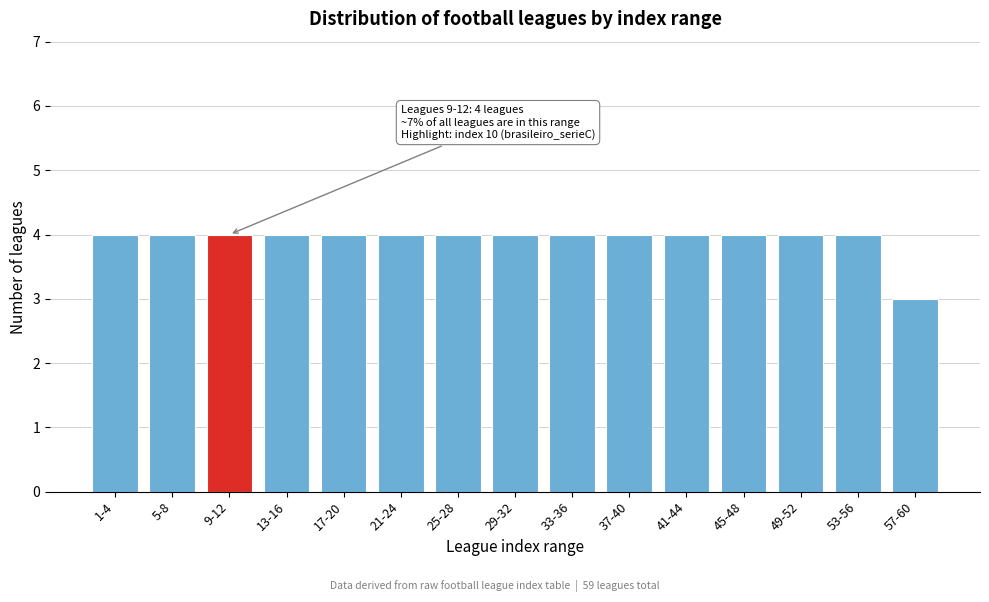

Reading right to left, what are all the values shown in this chart?

3	4	4	4	4	4	4	4	4	4	4	4	4	4	4